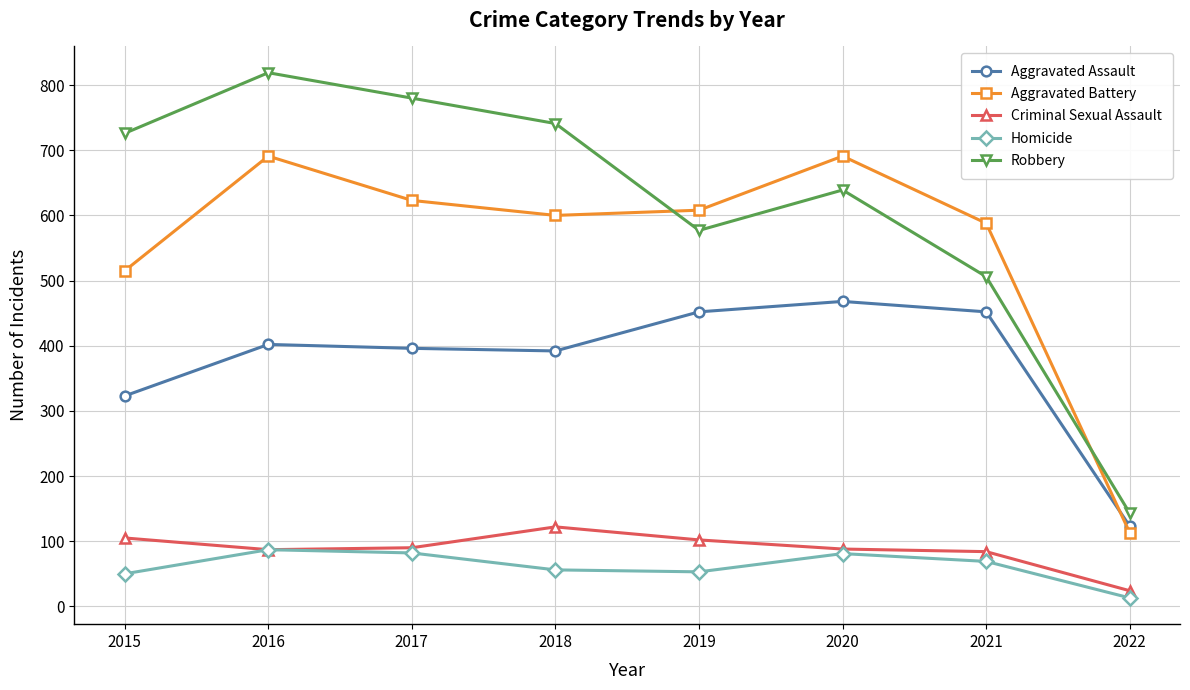

Which series has the largest total across all categories?

Robbery